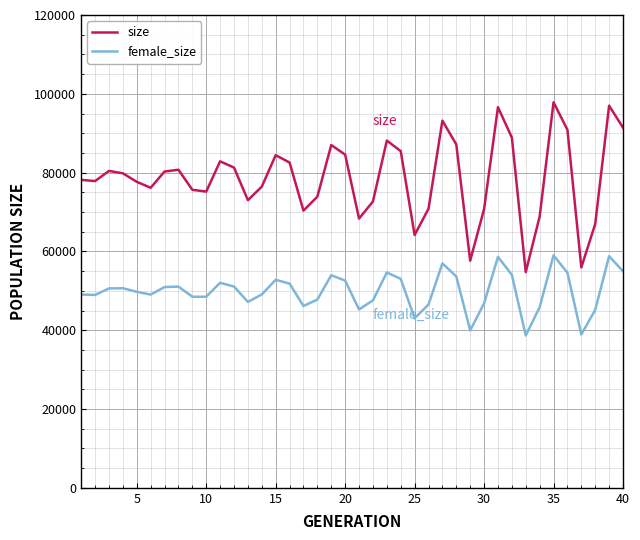

True or false: female_size and size intersect in this chart.

False